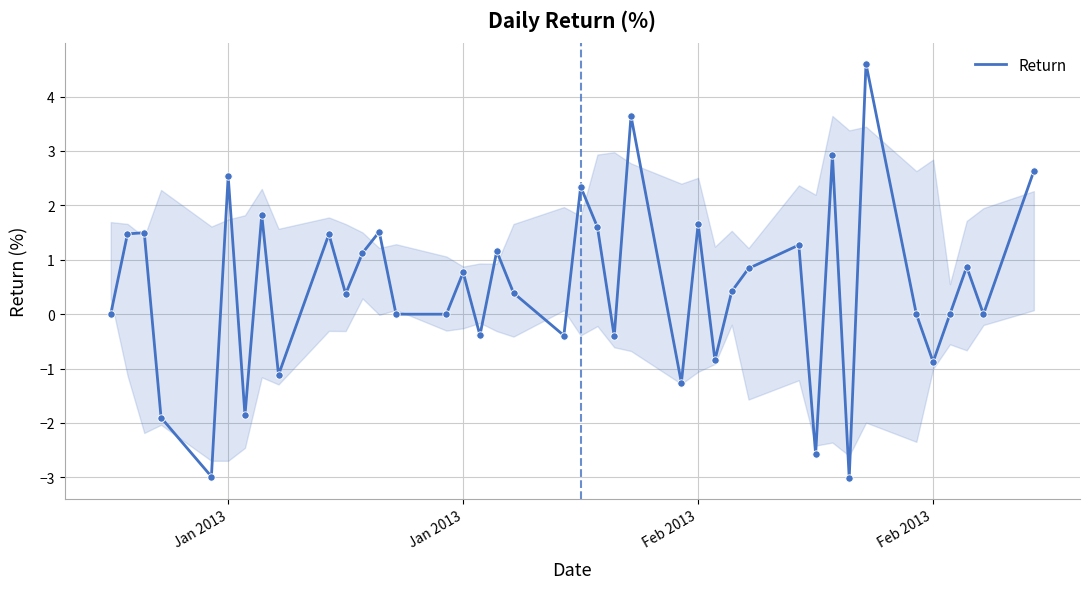

What is the difference between the maximum and minimum values?

7.6